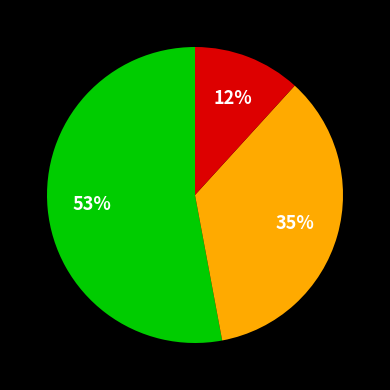

Does any single category account for the majority?

Yes